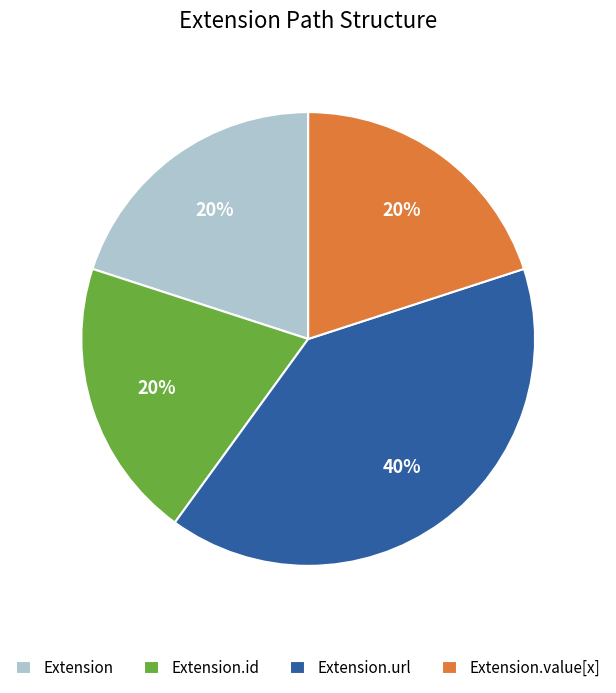

Is there any slice that represents more than half of the pie?

No